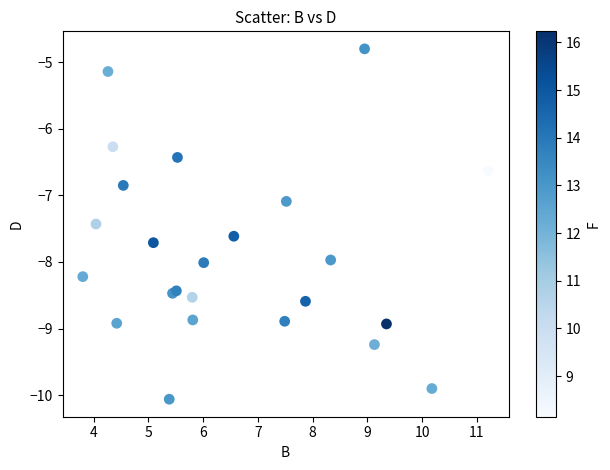

What Y value in the scatter plot is closest to -7?

-7.1